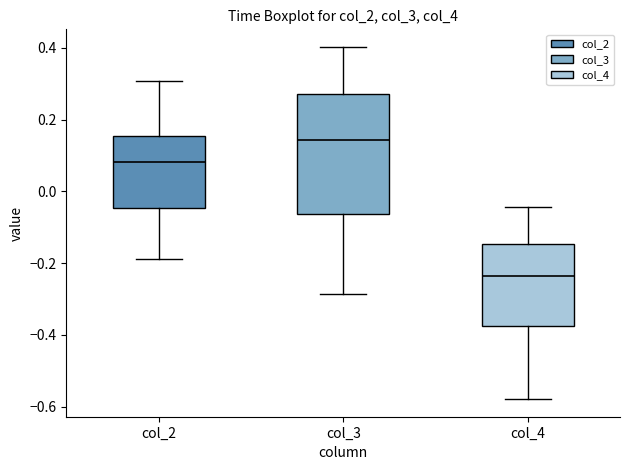

Reading left to right, transcribe this box plot: for each box, give where its median line is, the range the box spans, and where its two whiskers end, as read against the y-axis. The values are not printed on the chart, so give them approximately, as read against the axis.

col_2: median 0.08, box -0.04 to 0.16, whiskers -0.18 to 0.30
col_3: median 0.14, box -0.06 to 0.28, whiskers -0.28 to 0.40
col_4: median -0.24, box -0.38 to -0.14, whiskers -0.58 to -0.04